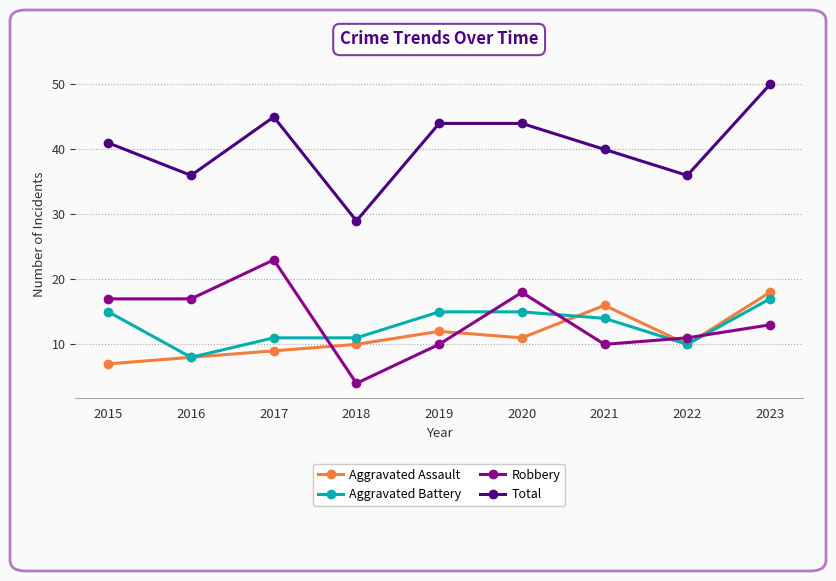

The Total series shows 36 at 2016. True or false?

True